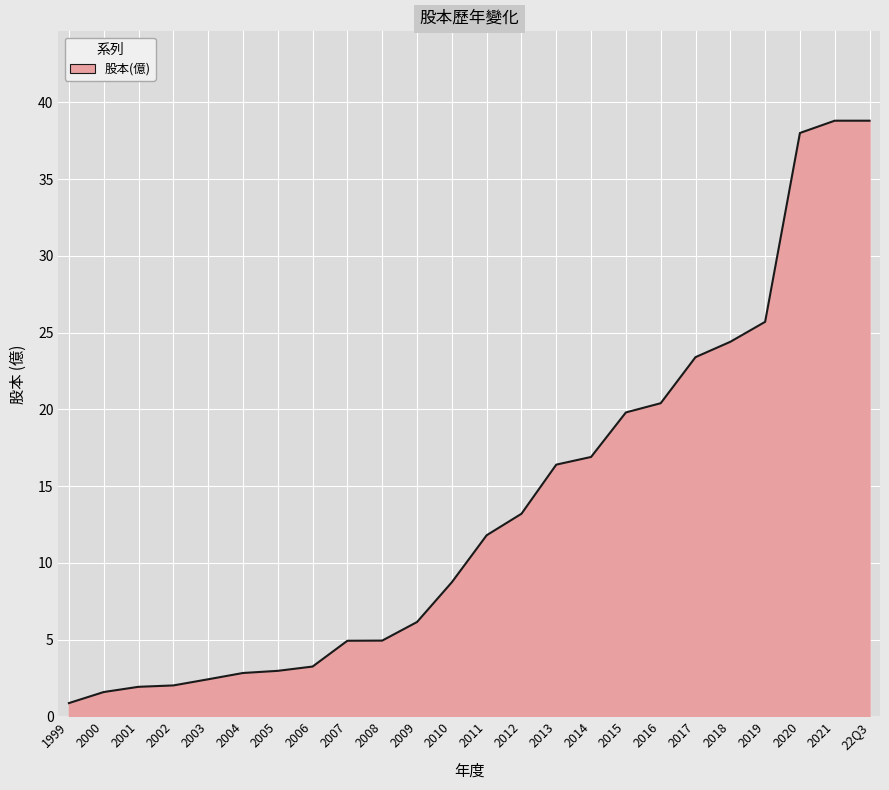

What is the difference between the values at 2001 and 2012?

11.3